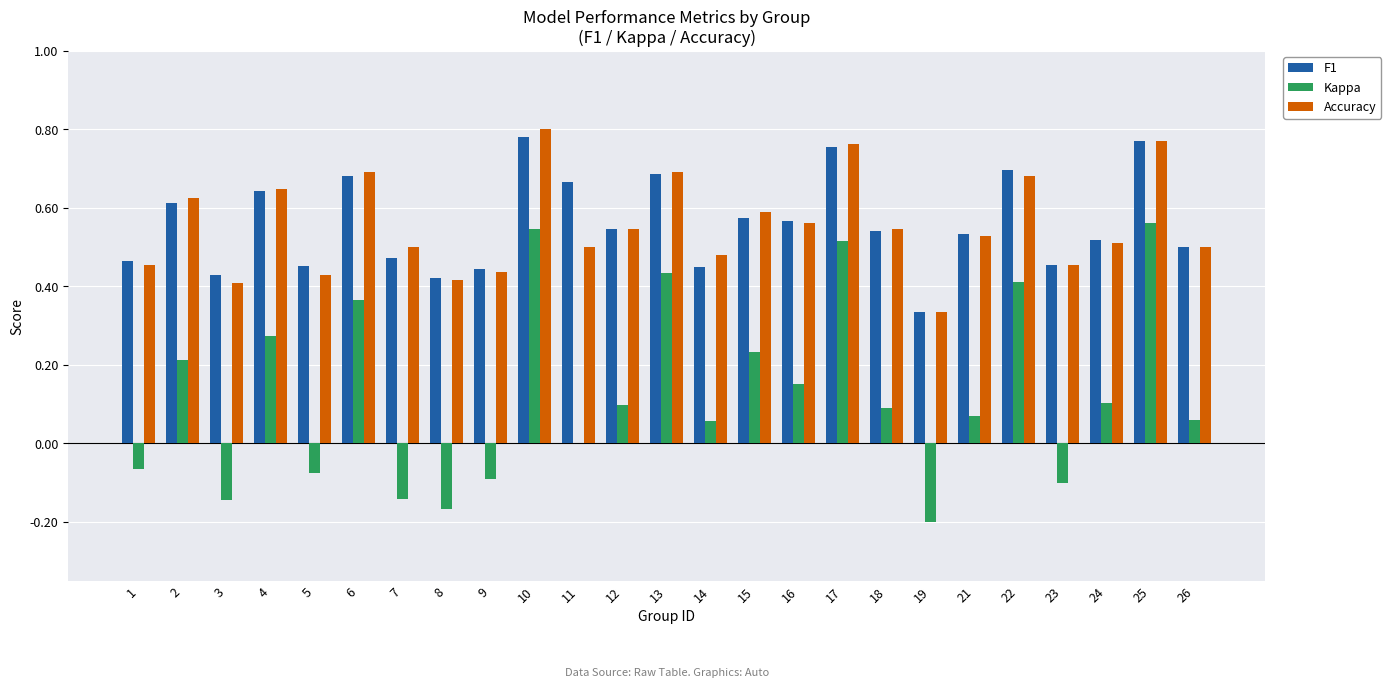

What is the sum of the F1 values at 2 and 6?

1.3